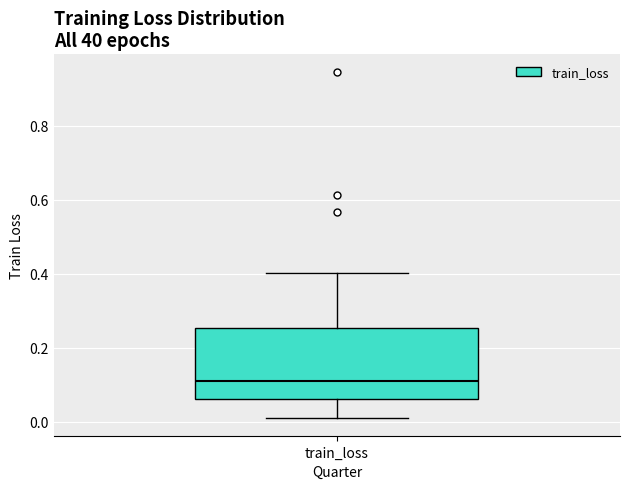

Read this box plot against the y-axis: the position of the median line, the range covered by the box, and the ends of both whiskers. The values are not printed on the chart, so give them approximately, as read against the axis.

median 0.10, box 0.06 to 0.26, whiskers 0.00 to 0.40